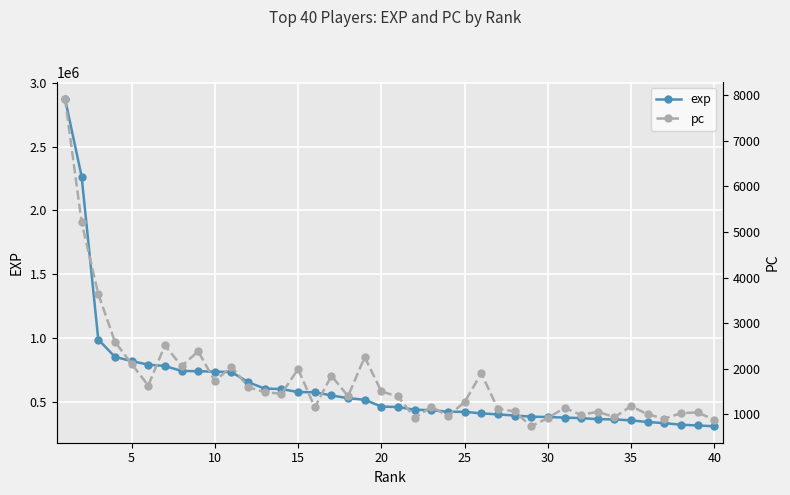

What is the maximum value for exp?

2876512